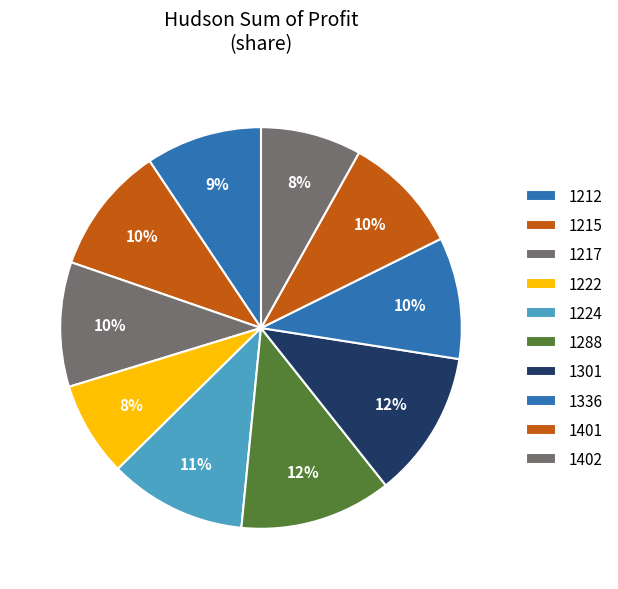

To the nearest percent, what portion does 1301 represent?

12%